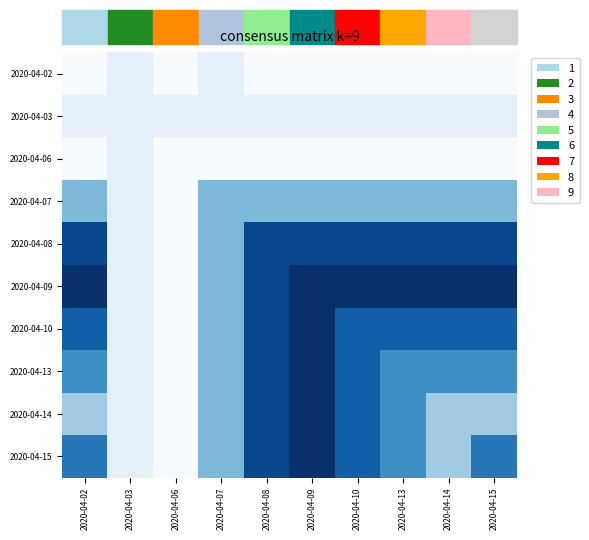

Reading right to left, extract all data points from this chart.

2020-04-02: 2020-04-15=0.0	2020-04-14=0.0	2020-04-13=0.0	2020-04-10=0.0	2020-04-09=0.0	2020-04-08=0.0	2020-04-07=0.1	2020-04-06=0.0	2020-04-03=0.1	2020-04-02=0.0
2020-04-03: 2020-04-15=0.1	2020-04-14=0.1	2020-04-13=0.1	2020-04-10=0.1	2020-04-09=0.1	2020-04-08=0.1	2020-04-07=0.1	2020-04-06=0.1	2020-04-03=0.1	2020-04-02=0.1
2020-04-06: 2020-04-15=0.0	2020-04-14=0.0	2020-04-13=0.0	2020-04-10=0.0	2020-04-09=0.0	2020-04-08=0.0	2020-04-07=0.0	2020-04-06=0.0	2020-04-03=0.1	2020-04-02=0.0
2020-04-07: 2020-04-15=0.5	2020-04-14=0.5	2020-04-13=0.5	2020-04-10=0.5	2020-04-09=0.5	2020-04-08=0.5	2020-04-07=0.5	2020-04-06=0.0	2020-04-03=0.1	2020-04-02=0.5
2020-04-08: 2020-04-15=0.9	2020-04-14=0.9	2020-04-13=0.9	2020-04-10=0.9	2020-04-09=0.9	2020-04-08=0.9	2020-04-07=0.5	2020-04-06=0.0	2020-04-03=0.1	2020-04-02=0.9
2020-04-09: 2020-04-15=1.0	2020-04-14=1.0	2020-04-13=1.0	2020-04-10=1.0	2020-04-09=1.0	2020-04-08=0.9	2020-04-07=0.5	2020-04-06=0.0	2020-04-03=0.1	2020-04-02=1.0
2020-04-10: 2020-04-15=0.8	2020-04-14=0.8	2020-04-13=0.8	2020-04-10=0.8	2020-04-09=1.0	2020-04-08=0.9	2020-04-07=0.5	2020-04-06=0.0	2020-04-03=0.1	2020-04-02=0.8
2020-04-13: 2020-04-15=0.6	2020-04-14=0.6	2020-04-13=0.6	2020-04-10=0.8	2020-04-09=1.0	2020-04-08=0.9	2020-04-07=0.5	2020-04-06=0.0	2020-04-03=0.1	2020-04-02=0.6
2020-04-14: 2020-04-15=0.4	2020-04-14=0.4	2020-04-13=0.6	2020-04-10=0.8	2020-04-09=1.0	2020-04-08=0.9	2020-04-07=0.5	2020-04-06=0.0	2020-04-03=0.1	2020-04-02=0.4
2020-04-15: 2020-04-15=0.7	2020-04-14=0.4	2020-04-13=0.6	2020-04-10=0.8	2020-04-09=1.0	2020-04-08=0.9	2020-04-07=0.5	2020-04-06=0.0	2020-04-03=0.1	2020-04-02=0.7